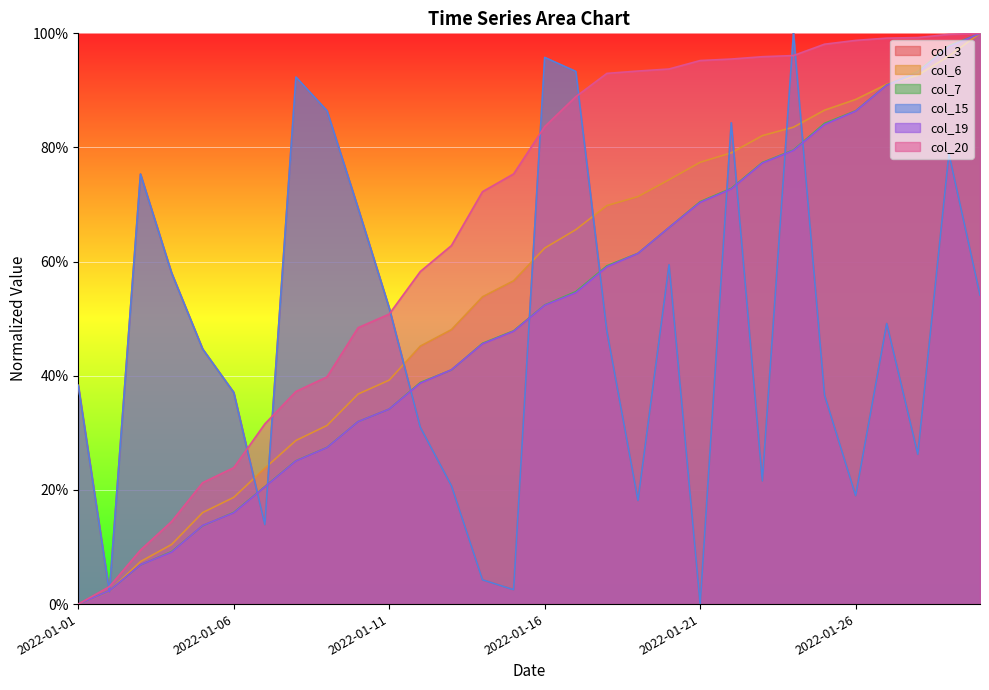

Reading left to right, extract all data points from this chart.

col_3: 2022-01-01=0.4	2022-01-02=0.0	2022-01-03=0.8	2022-01-04=0.6	2022-01-05=0.4	2022-01-06=0.4	2022-01-07=0.1	2022-01-08=0.9	2022-01-09=0.9	2022-01-10=0.7	2022-01-11=0.5	2022-01-12=0.3	2022-01-13=0.2	2022-01-14=0.0	2022-01-15=0.0	2022-01-16=1.0	2022-01-17=0.9	2022-01-18=0.5	2022-01-19=0.2	2022-01-20=0.6	2022-01-21=0.0	2022-01-22=0.8	2022-01-23=0.2	2022-01-24=1.0	2022-01-25=0.4	2022-01-26=0.2	2022-01-27=0.5	2022-01-28=0.3	2022-01-29=0.8	2022-01-30=0.5
col_6: 2022-01-01=0.0	2022-01-02=0.0	2022-01-03=0.1	2022-01-04=0.1	2022-01-05=0.2	2022-01-06=0.2	2022-01-07=0.2	2022-01-08=0.3	2022-01-09=0.3	2022-01-10=0.4	2022-01-11=0.4	2022-01-12=0.5	2022-01-13=0.5	2022-01-14=0.5	2022-01-15=0.6	2022-01-16=0.6	2022-01-17=0.7	2022-01-18=0.7	2022-01-19=0.7	2022-01-20=0.7	2022-01-21=0.8	2022-01-22=0.8	2022-01-23=0.8	2022-01-24=0.8	2022-01-25=0.9	2022-01-26=0.9	2022-01-27=0.9	2022-01-28=0.9	2022-01-29=1.0	2022-01-30=1.0
col_7: 2022-01-01=0.0	2022-01-02=0.0	2022-01-03=0.1	2022-01-04=0.1	2022-01-05=0.1	2022-01-06=0.2	2022-01-07=0.2	2022-01-08=0.3	2022-01-09=0.3	2022-01-10=0.3	2022-01-11=0.3	2022-01-12=0.4	2022-01-13=0.4	2022-01-14=0.5	2022-01-15=0.5	2022-01-16=0.5	2022-01-17=0.5	2022-01-18=0.6	2022-01-19=0.6	2022-01-20=0.7	2022-01-21=0.7	2022-01-22=0.7	2022-01-23=0.8	2022-01-24=0.8	2022-01-25=0.8	2022-01-26=0.9	2022-01-27=0.9	2022-01-28=0.9	2022-01-29=1.0	2022-01-30=1.0
col_15: 2022-01-01=0.4	2022-01-02=0.0	2022-01-03=0.8	2022-01-04=0.6	2022-01-05=0.4	2022-01-06=0.4	2022-01-07=0.1	2022-01-08=0.9	2022-01-09=0.9	2022-01-10=0.7	2022-01-11=0.5	2022-01-12=0.3	2022-01-13=0.2	2022-01-14=0.0	2022-01-15=0.0	2022-01-16=1.0	2022-01-17=0.9	2022-01-18=0.5	2022-01-19=0.2	2022-01-20=0.6	2022-01-21=0.0	2022-01-22=0.8	2022-01-23=0.2	2022-01-24=1.0	2022-01-25=0.4	2022-01-26=0.2	2022-01-27=0.5	2022-01-28=0.3	2022-01-29=0.8	2022-01-30=0.5
col_19: 2022-01-01=0.0	2022-01-02=0.0	2022-01-03=0.1	2022-01-04=0.1	2022-01-05=0.1	2022-01-06=0.2	2022-01-07=0.2	2022-01-08=0.3	2022-01-09=0.3	2022-01-10=0.3	2022-01-11=0.3	2022-01-12=0.4	2022-01-13=0.4	2022-01-14=0.5	2022-01-15=0.5	2022-01-16=0.5	2022-01-17=0.5	2022-01-18=0.6	2022-01-19=0.6	2022-01-20=0.7	2022-01-21=0.7	2022-01-22=0.7	2022-01-23=0.8	2022-01-24=0.8	2022-01-25=0.8	2022-01-26=0.9	2022-01-27=0.9	2022-01-28=0.9	2022-01-29=1.0	2022-01-30=1.0
col_20: 2022-01-01=0.0	2022-01-02=0.0	2022-01-03=0.1	2022-01-04=0.1	2022-01-05=0.2	2022-01-06=0.2	2022-01-07=0.3	2022-01-08=0.4	2022-01-09=0.4	2022-01-10=0.5	2022-01-11=0.5	2022-01-12=0.6	2022-01-13=0.6	2022-01-14=0.7	2022-01-15=0.8	2022-01-16=0.8	2022-01-17=0.9	2022-01-18=0.9	2022-01-19=0.9	2022-01-20=0.9	2022-01-21=1.0	2022-01-22=1.0	2022-01-23=1.0	2022-01-24=1.0	2022-01-25=1.0	2022-01-26=1.0	2022-01-27=1.0	2022-01-28=1.0	2022-01-29=1.0	2022-01-30=1.0